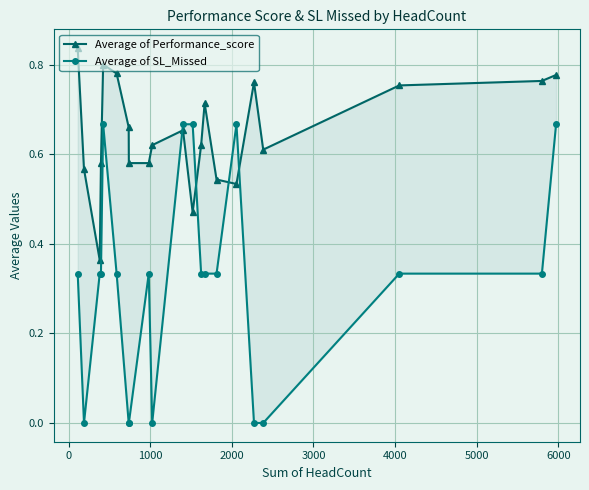

The value of Average of SL_Missed at 10 is 1.0. True or false?

False